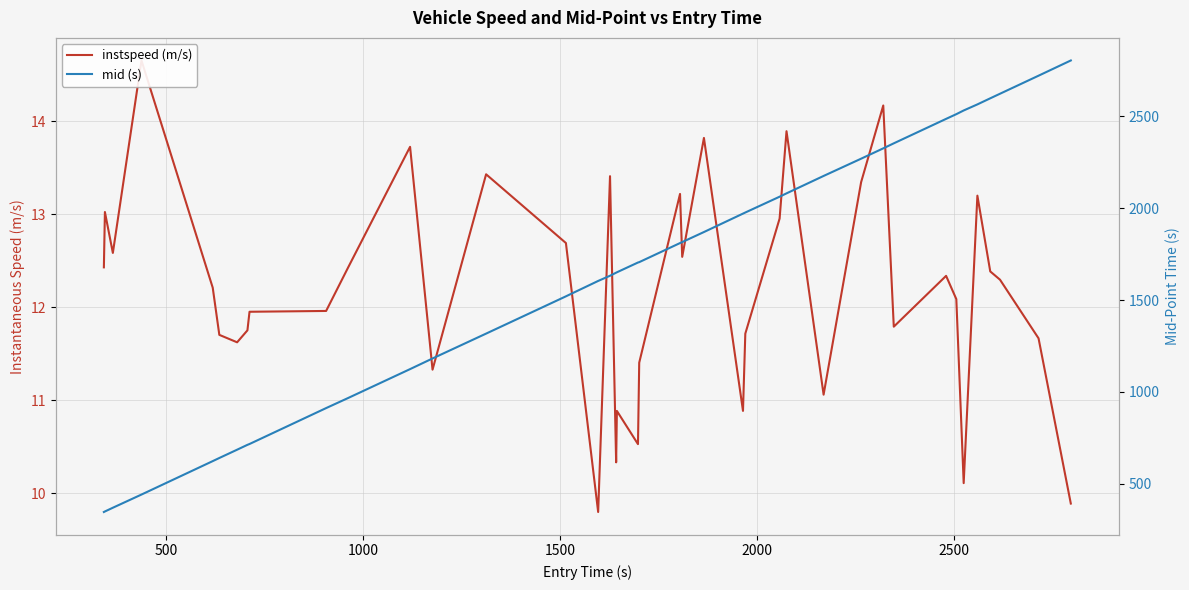

True or false: instspeed (m/s) has more than 1 interior local peaks.

True